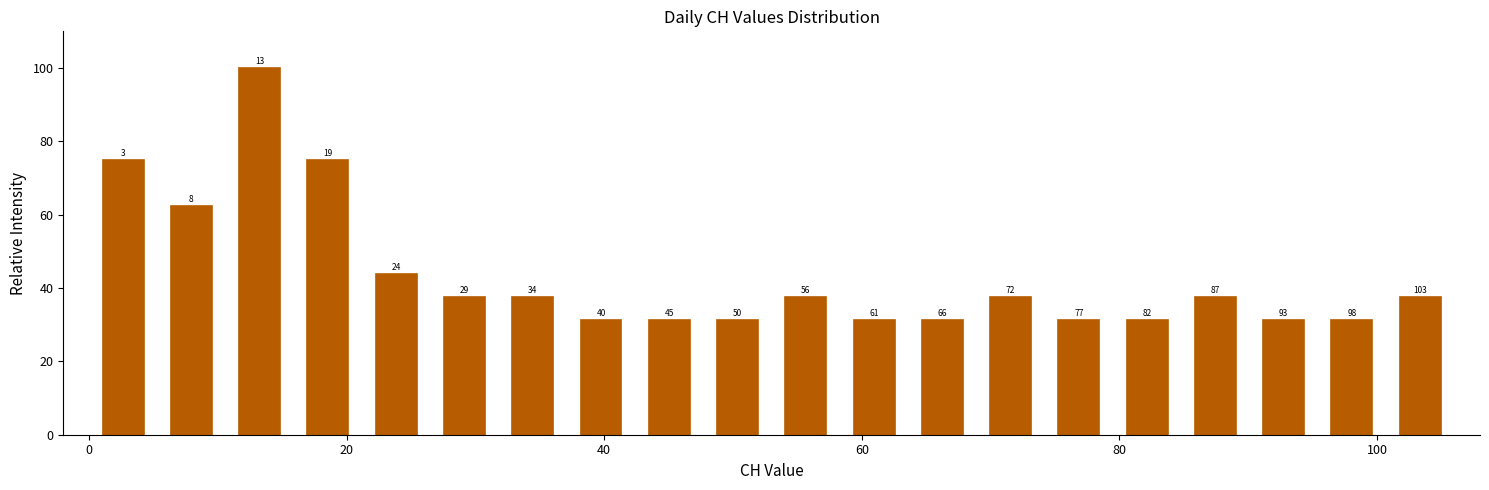

Around what value on the x-axis is the tallest bar? Give the approximate position of its centre, as read against the axis.

14